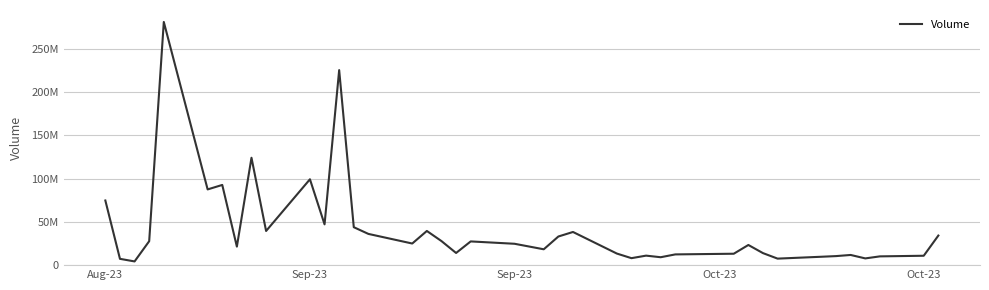

Reading left to right, extract all data points from this chart.

74715306	7281398	4289046	27673350	281040100	87522120	92693420	21403170	124122100	39481020	99246730	47127070	225413100	43856830	36090000	24982850	39500710	27810990	14055230	27416100	24694410	18317600	33101550	38327550	13392150	8058261	10984320	9143582	12411230	13185430	23296540	13894930	7531900	9696908	10451280	11765080	7780605	10137210	10850720	34190040